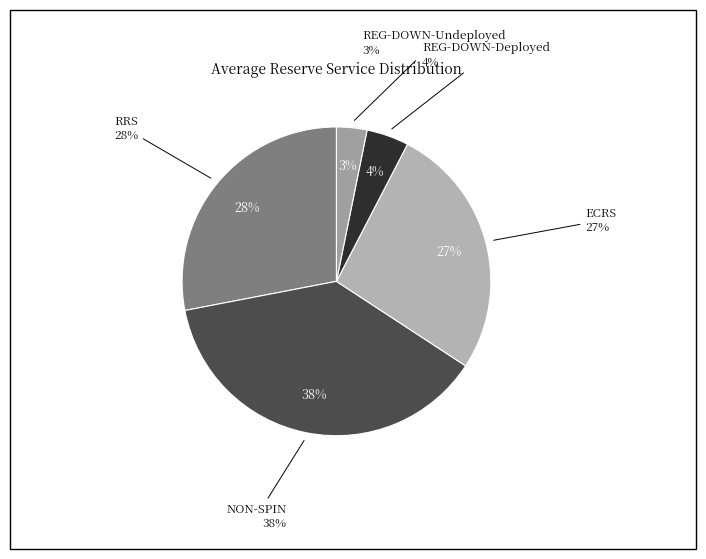

Is there a majority slice in this chart?

No